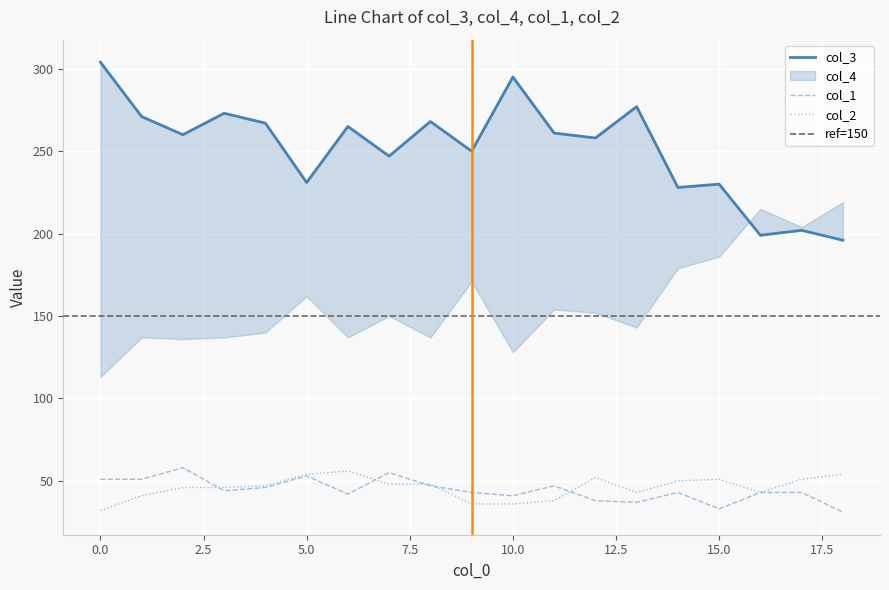

Reading right to left, what are all the values shown in this chart?

col_3: 18=196	17=202	16=199	15=230	14=228	13=277	12=258	11=261	10=295	9=250	8=268	7=247	6=265	5=231	4=267	3=273	2=260	1=271	0=304
col_1: 18=31	17=43	16=43	15=33	14=43	13=37	12=38	11=47	10=41	9=43	8=47	7=55	6=42	5=53	4=46	3=44	2=58	1=51	0=51
col_2: 18=54	17=51	16=43	15=51	14=50	13=43	12=52	11=38	10=36	9=36	8=48	7=48	6=56	5=54	4=47	3=46	2=46	1=41	0=32